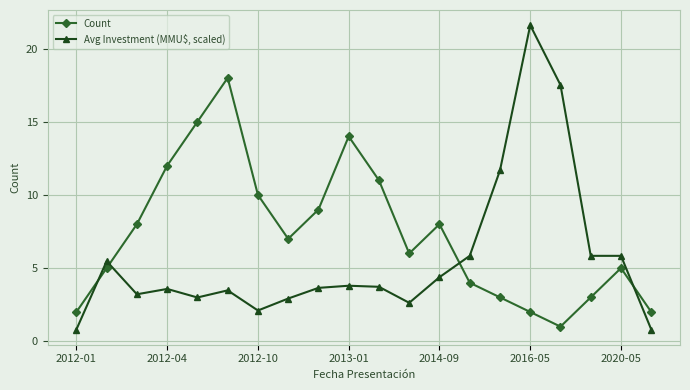

Which series has the largest total across all categories?

Count